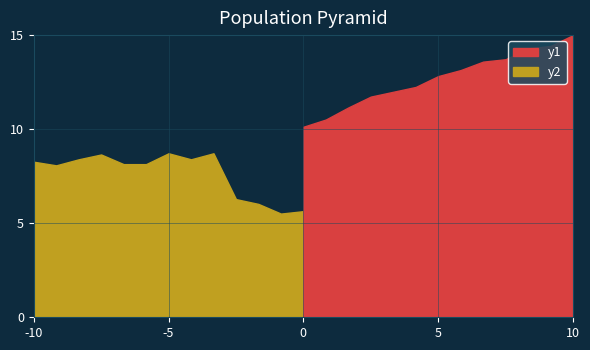

The y2 series shows 8.7 at -5. True or false?

True